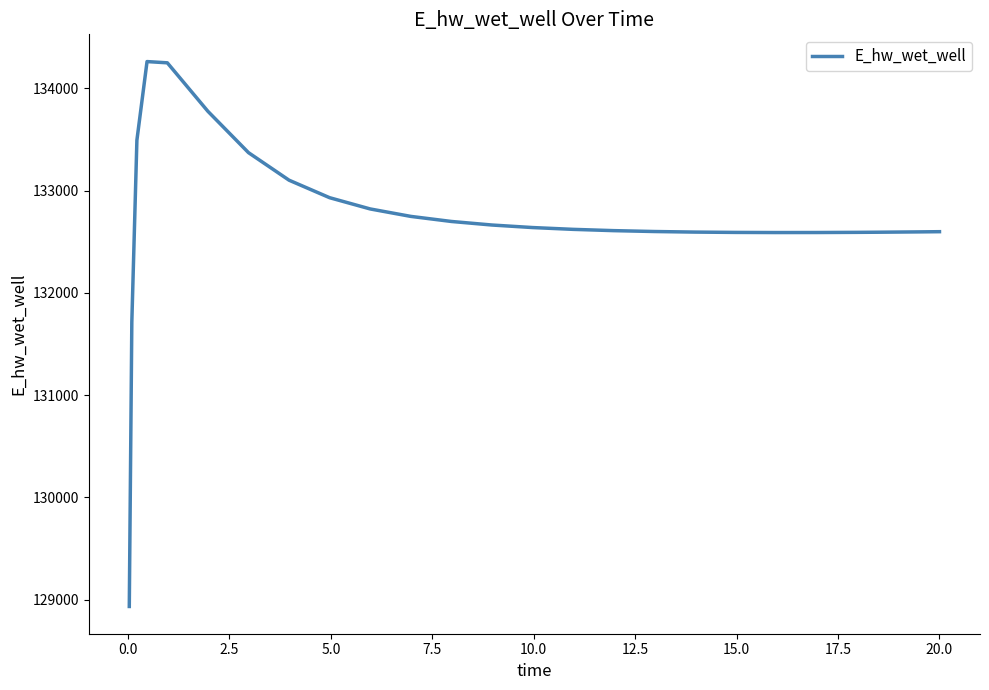

What is the smallest value displayed?

128933.8